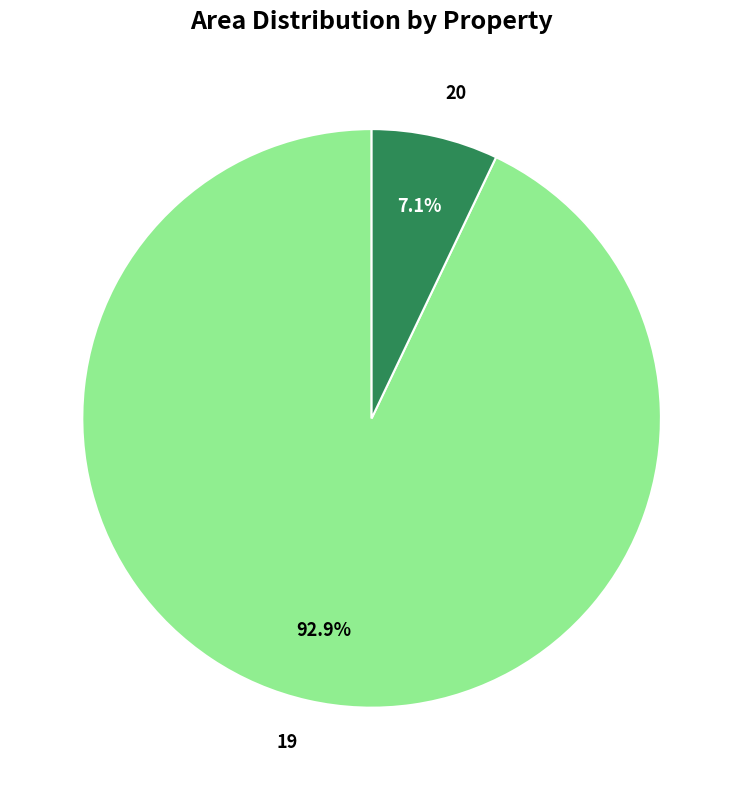

The 19 slice represents 78% of the pie. True or false?

False